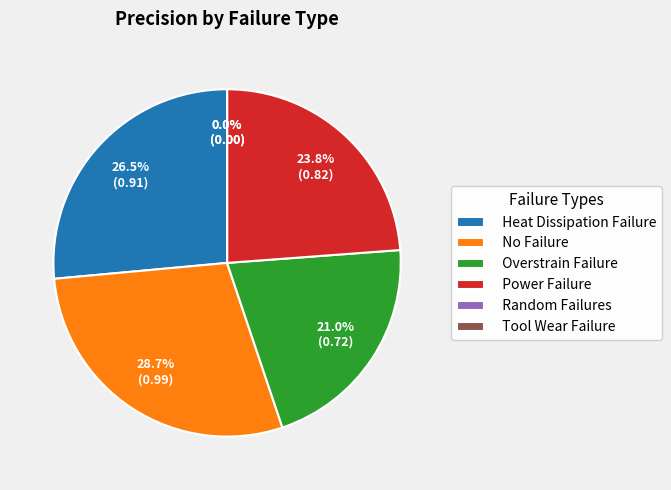

Is there a majority slice in this chart?

No